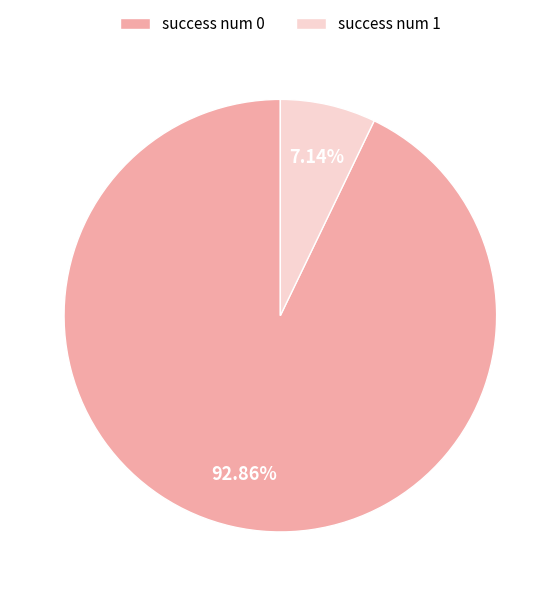

Approximately how many times larger is the value at success num 0 compared to success num 1?

13.0